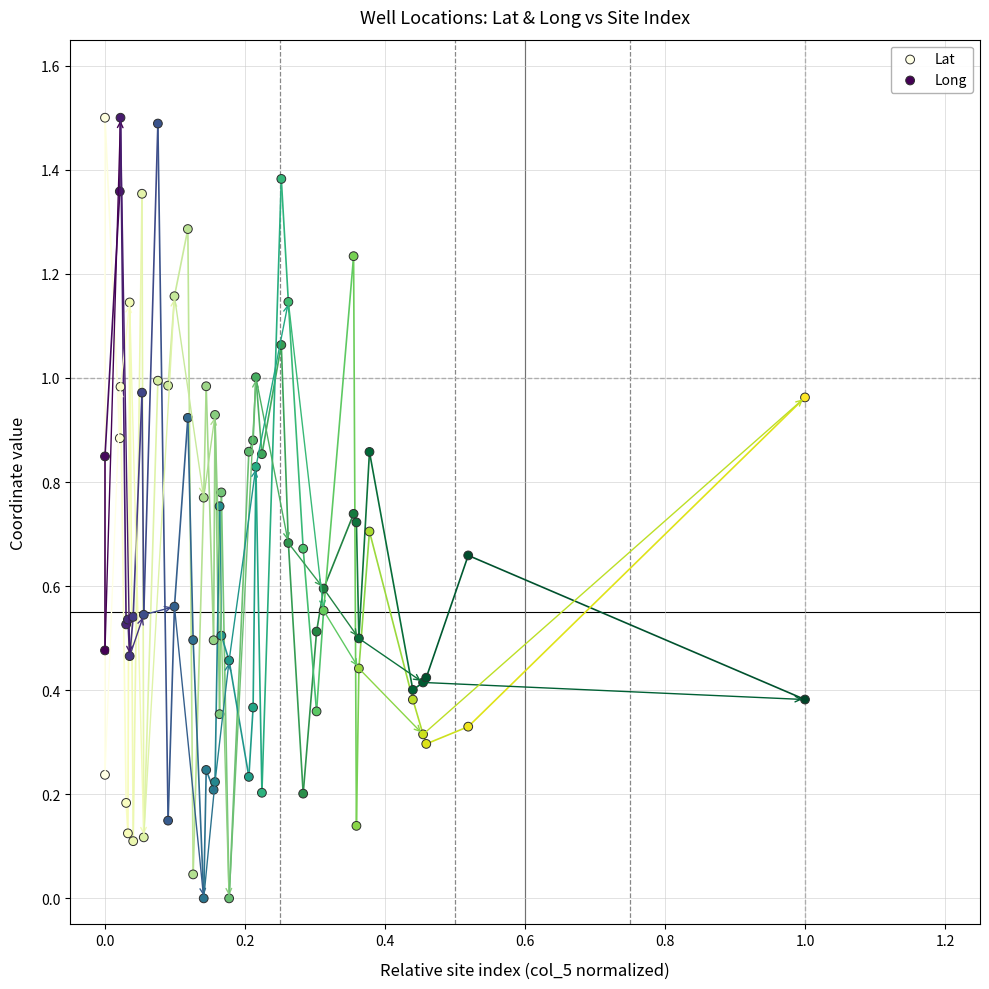

What are all the series names shown in the legend?

Lat, Long